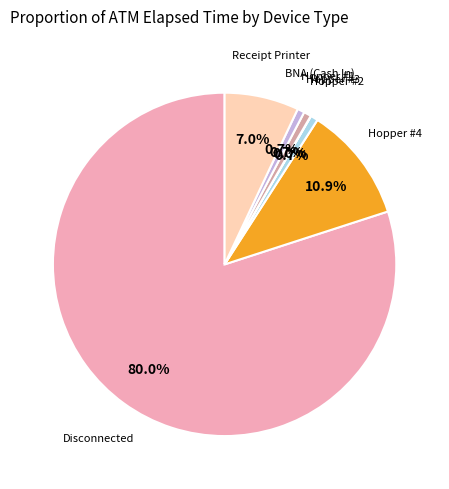

Which category has the biggest portion of the pie?

Disconnected